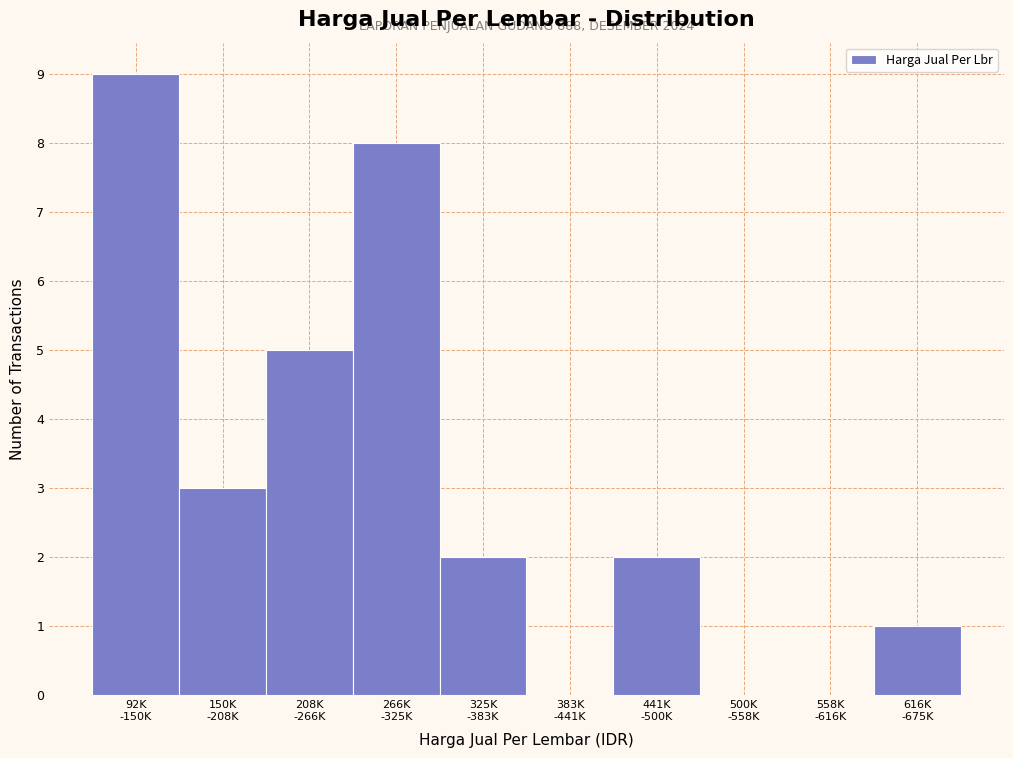

What is the greatest value displayed?

9